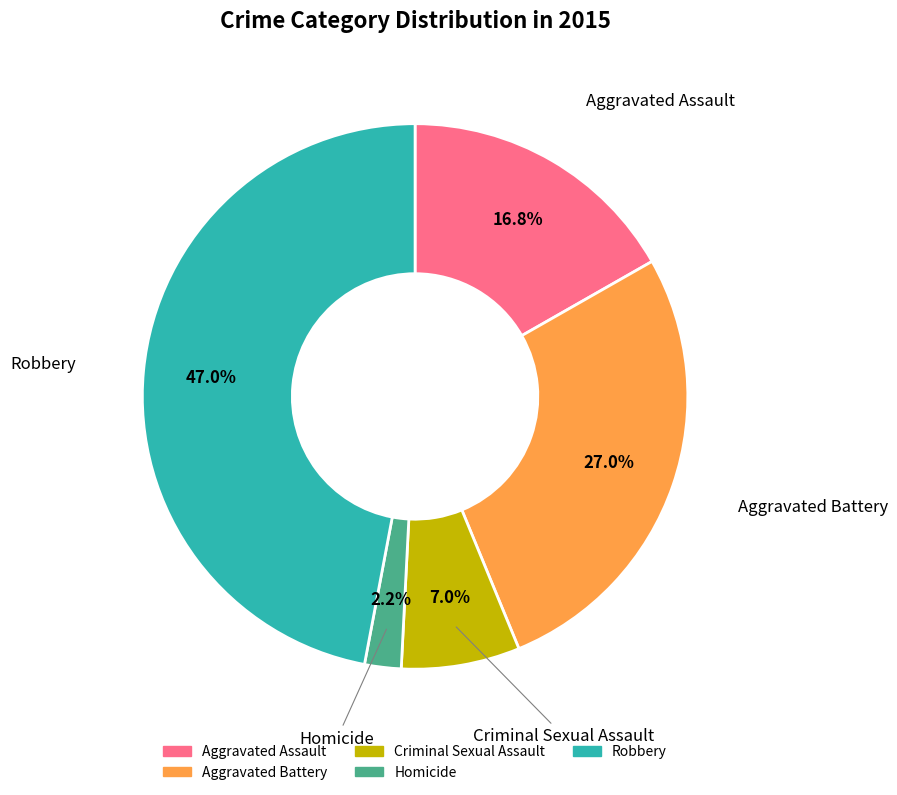

What percentage is the Homicide slice, to the nearest percent?

2%